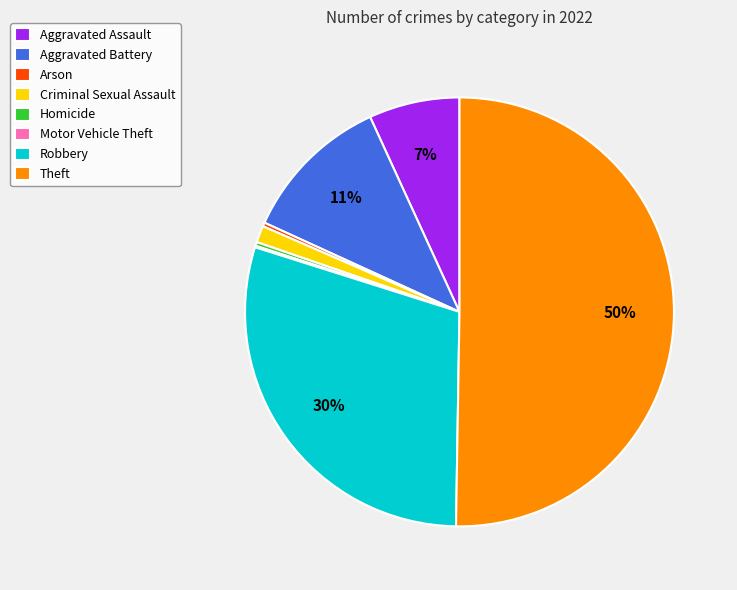

Between Criminal Sexual Assault and Robbery, which is larger?

Robbery